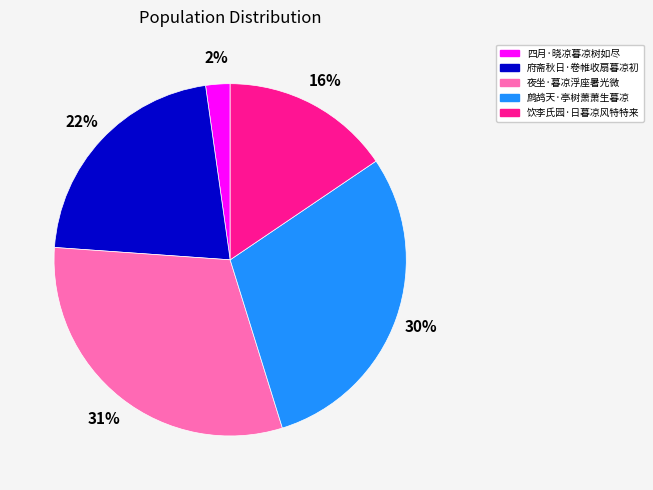

To the nearest percent, what is the difference between the largest and smallest slice percentages?

29%